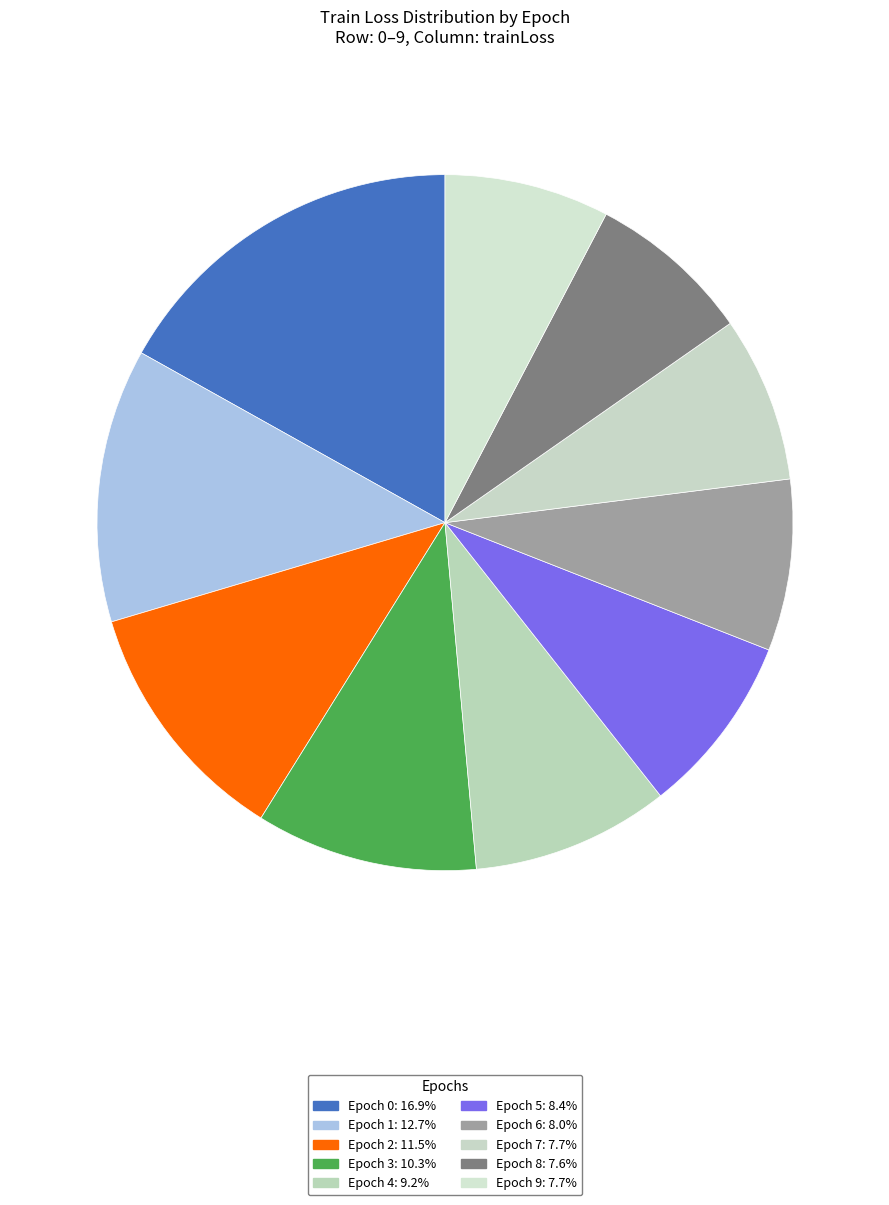

How many segments does this pie chart have?

10